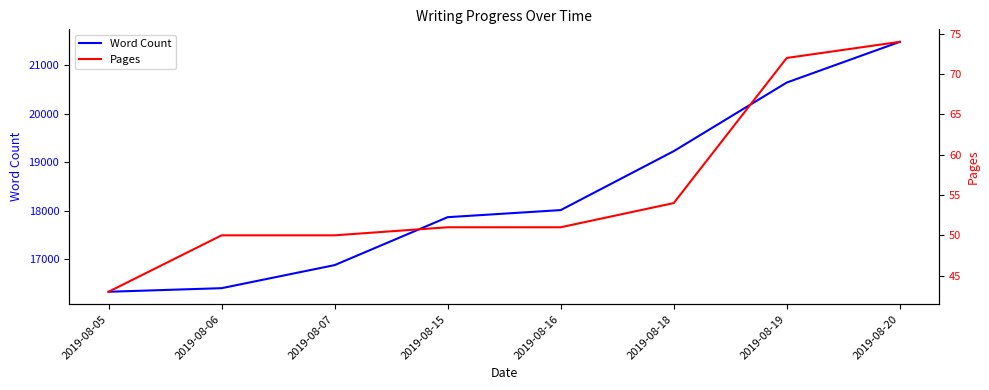

Is it true that Pages equals 69 at 2019-08-16?

False